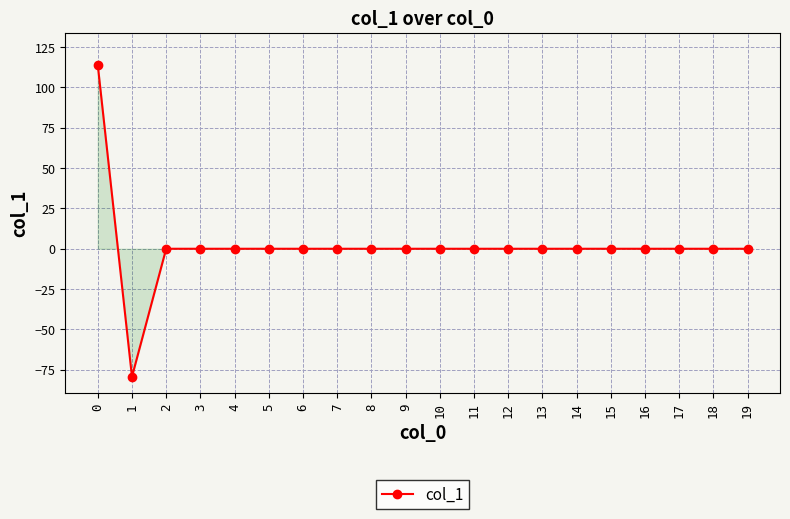

How many lines are shown in the chart?

1